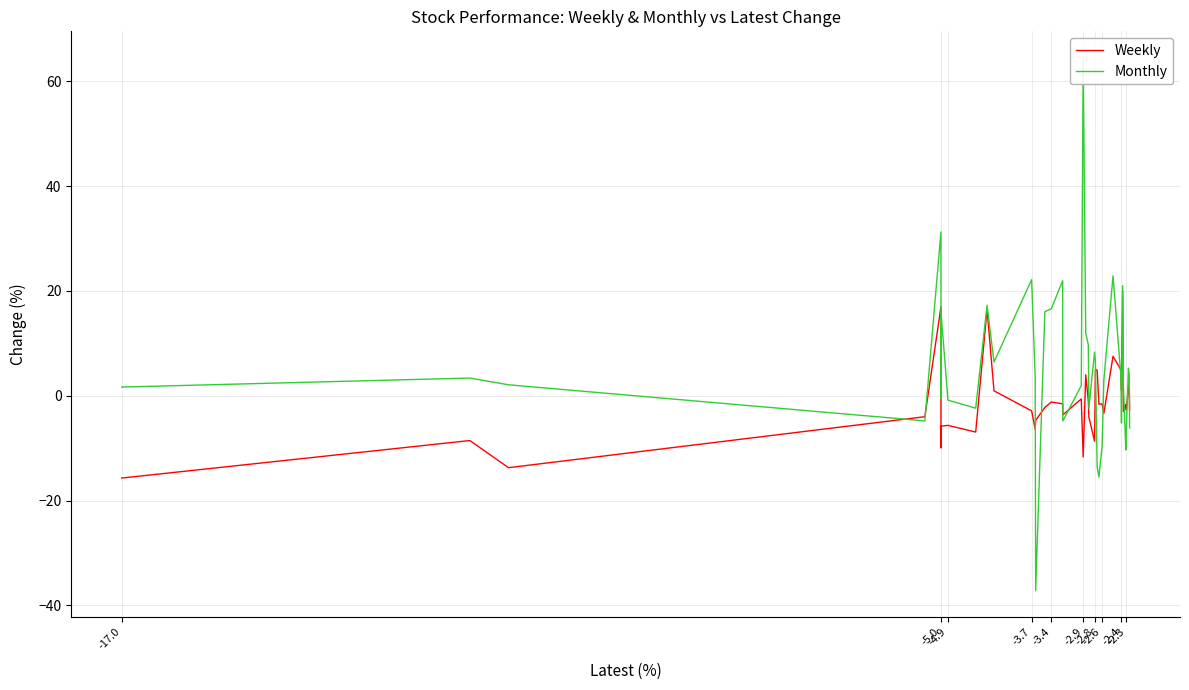

What is the difference between the second highest and minimum values in the Monthly series?

68.4